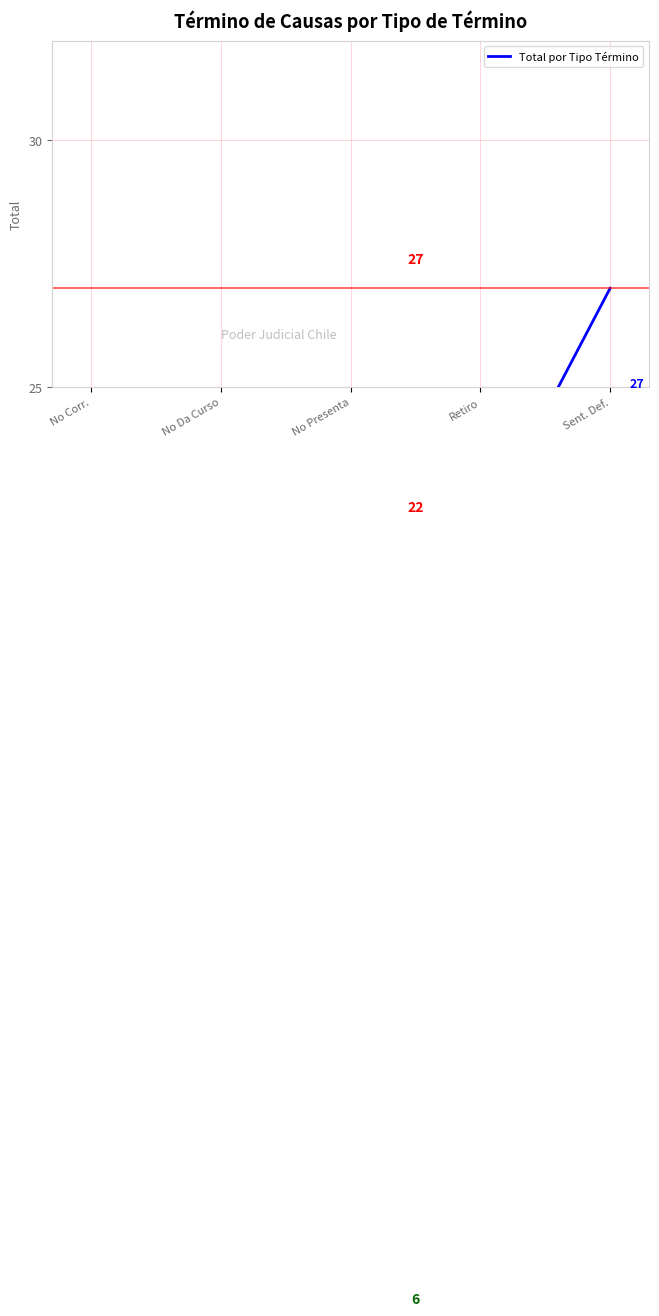

Does the chart display data point markers on the line(s)?

No